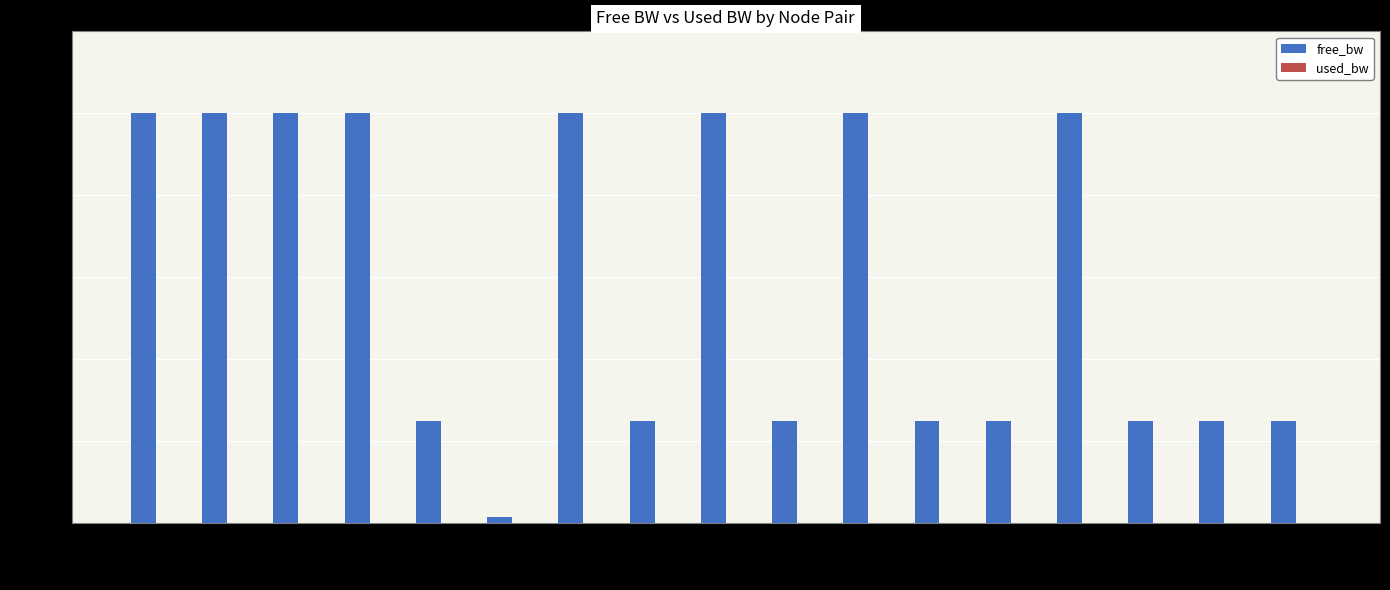

Rank the series by their maximum value, from lowest to highest.

used_bw, free_bw